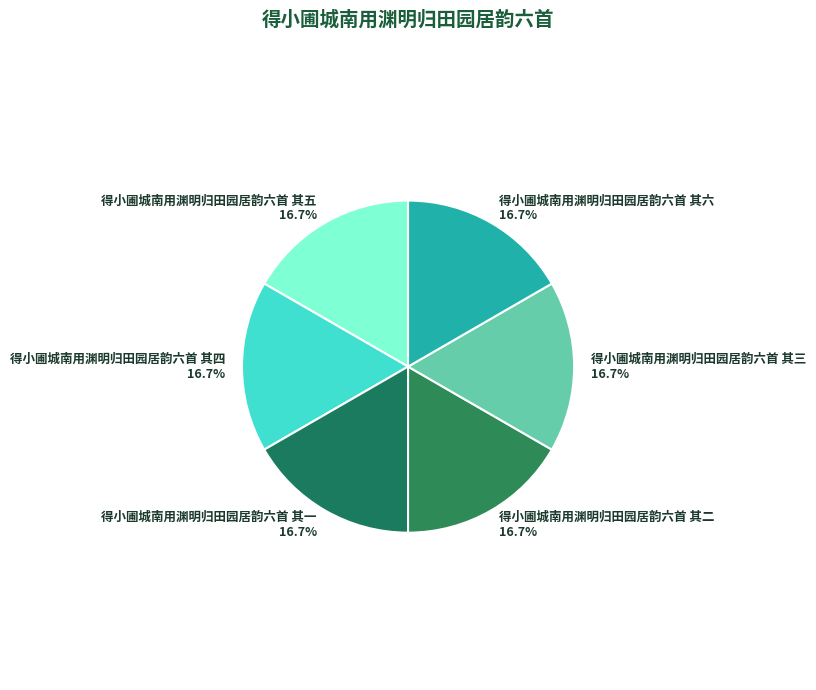

How many segments does this pie chart have?

6